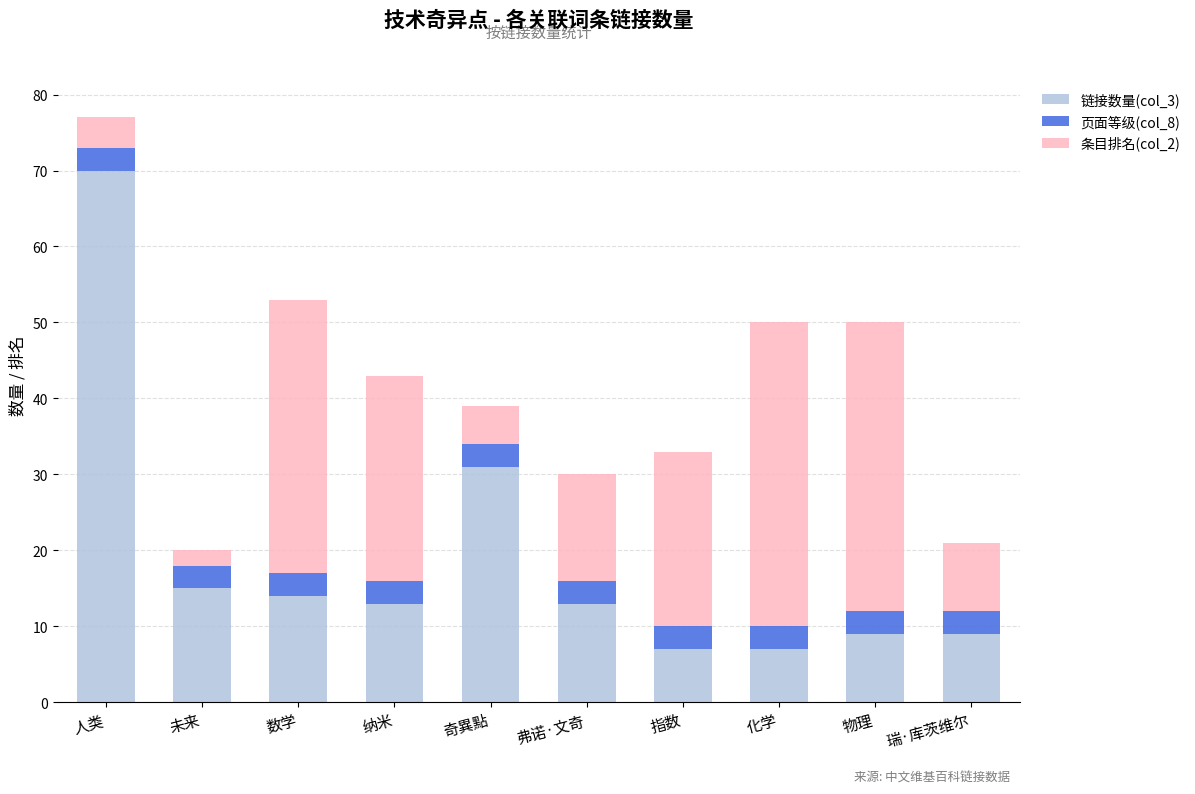

At which label does 链接数量(col_3) reach its peak?

人类